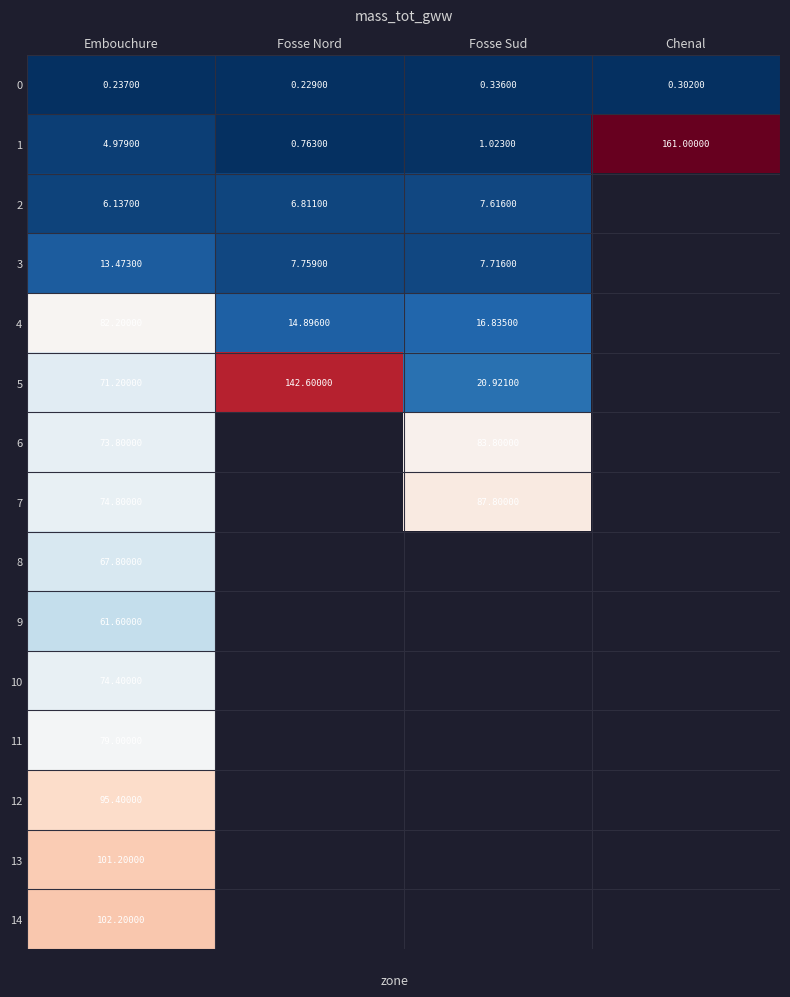

Is the value of 3 at Fosse Nord greater than the value of 1 at Embouchure?

Yes